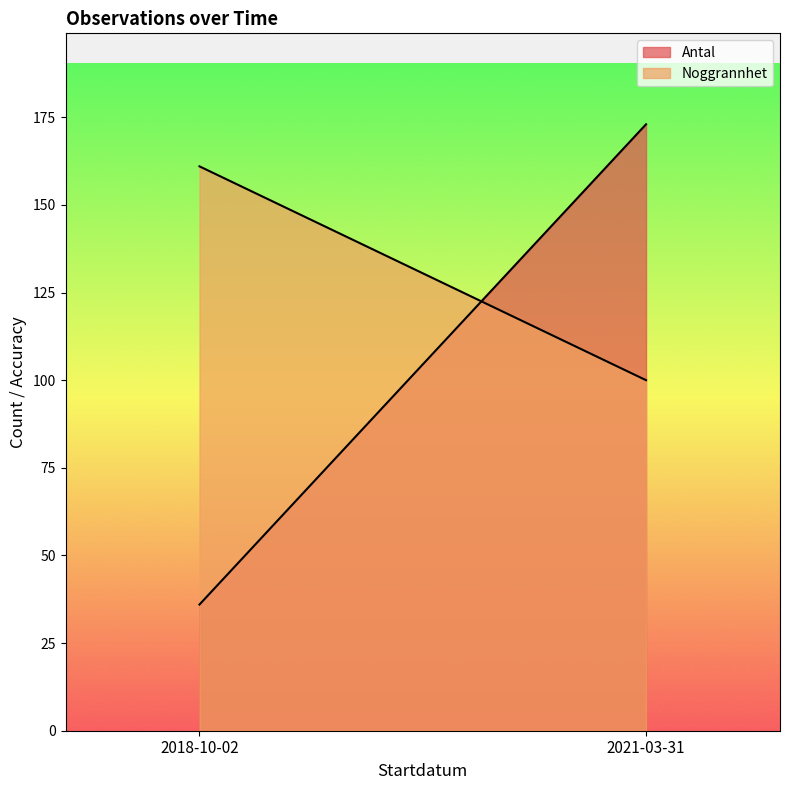

Reading left to right, transcribe all the data shown in this chart.

Antal: 2018-10-02=36	2021-03-31=173
Noggrannhet: 2018-10-02=161	2021-03-31=100